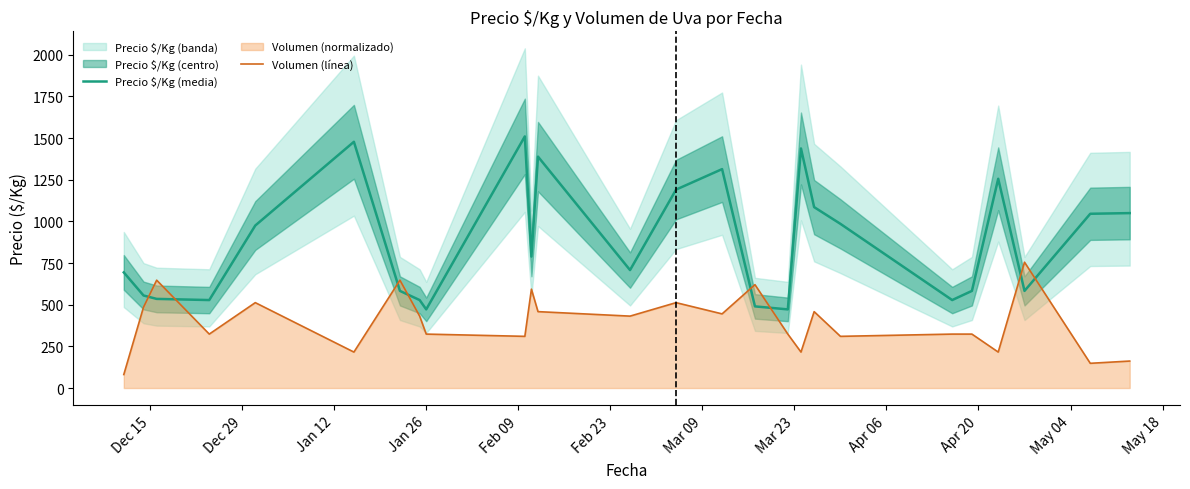

Does the chart have visible grid lines?

No